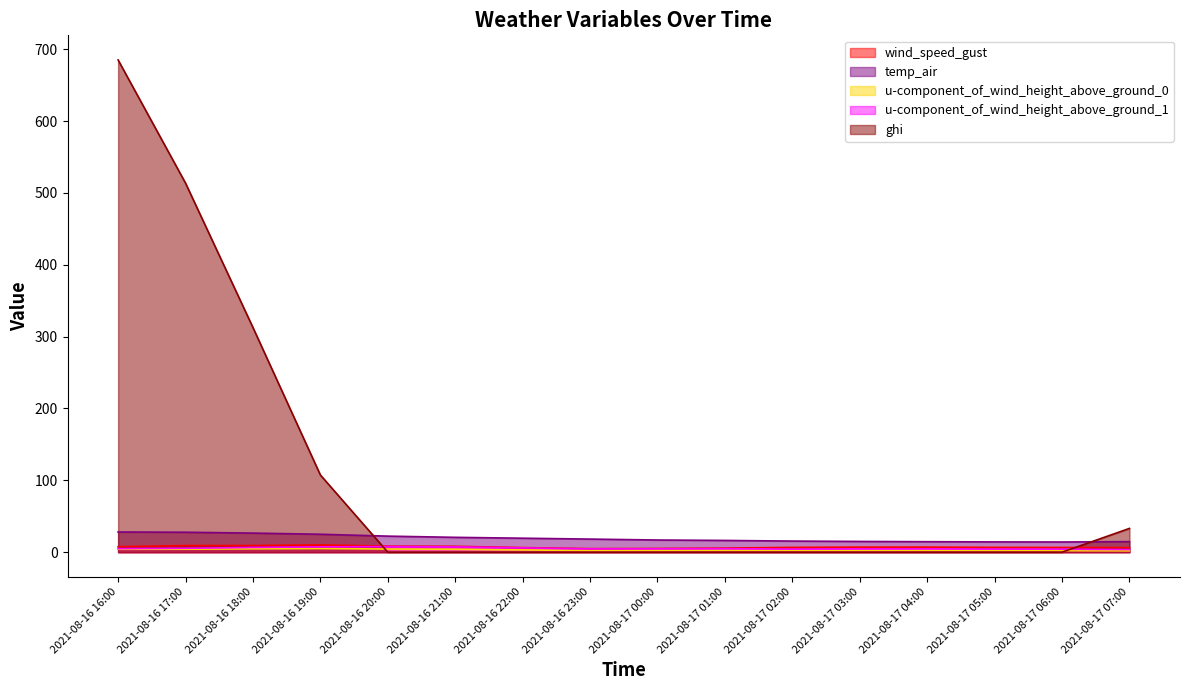

What is the average value of the wind_speed_gust series?

7.2